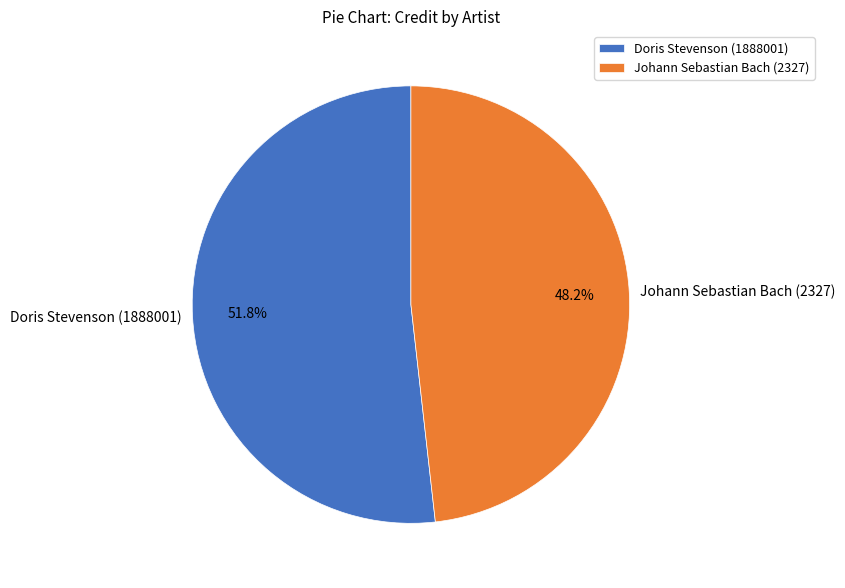

Which category has the smallest portion of the pie?

Johann Sebastian Bach (2327)